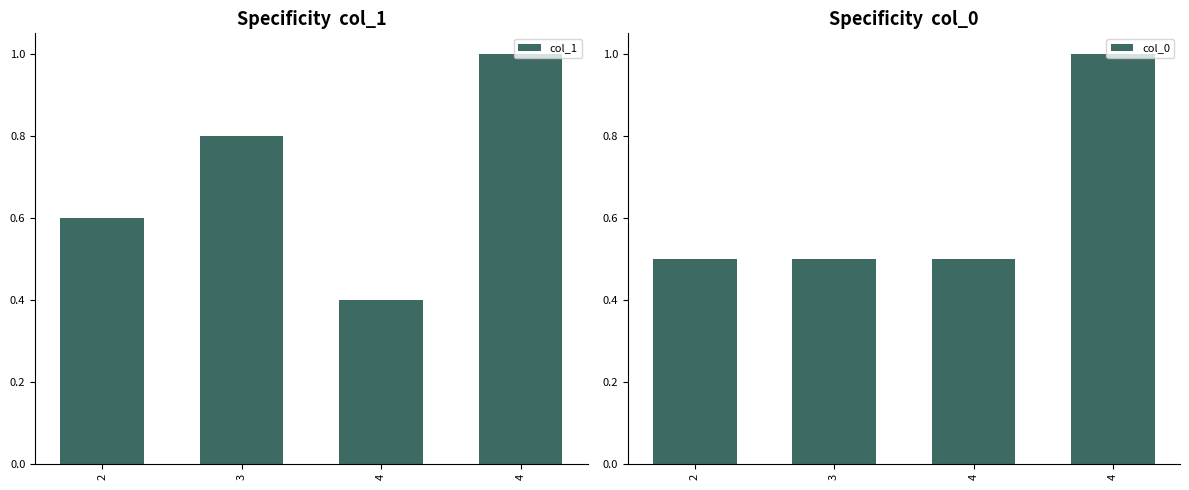

At which category is the sum across all series the highest?

4